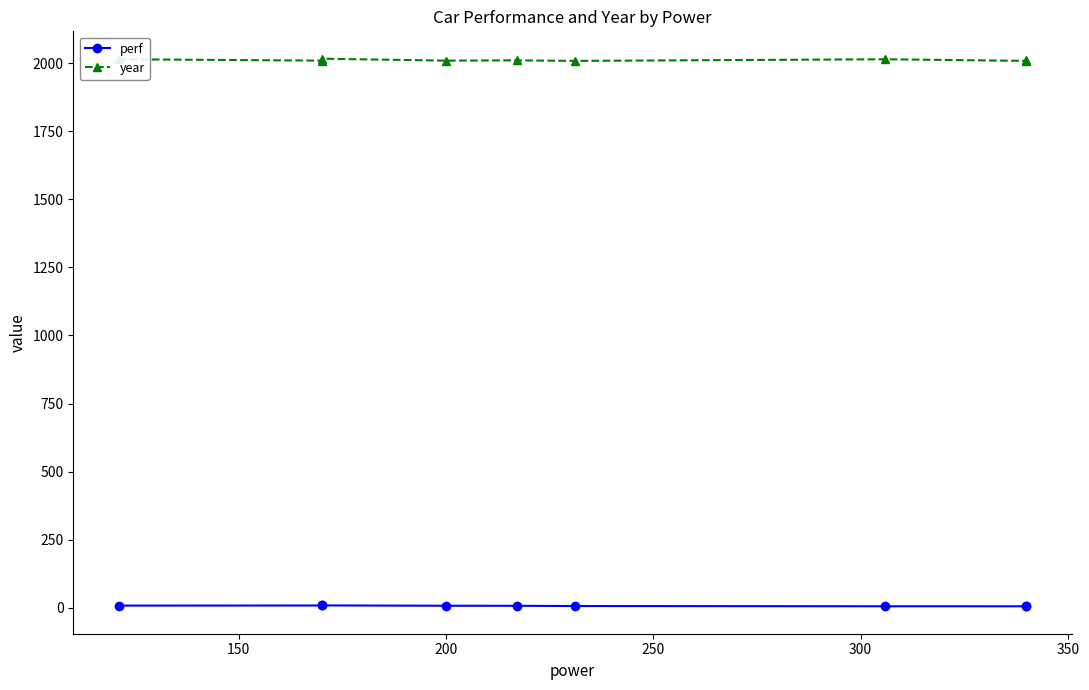

What is the difference between the highest and lowest values at 350?

2003.1